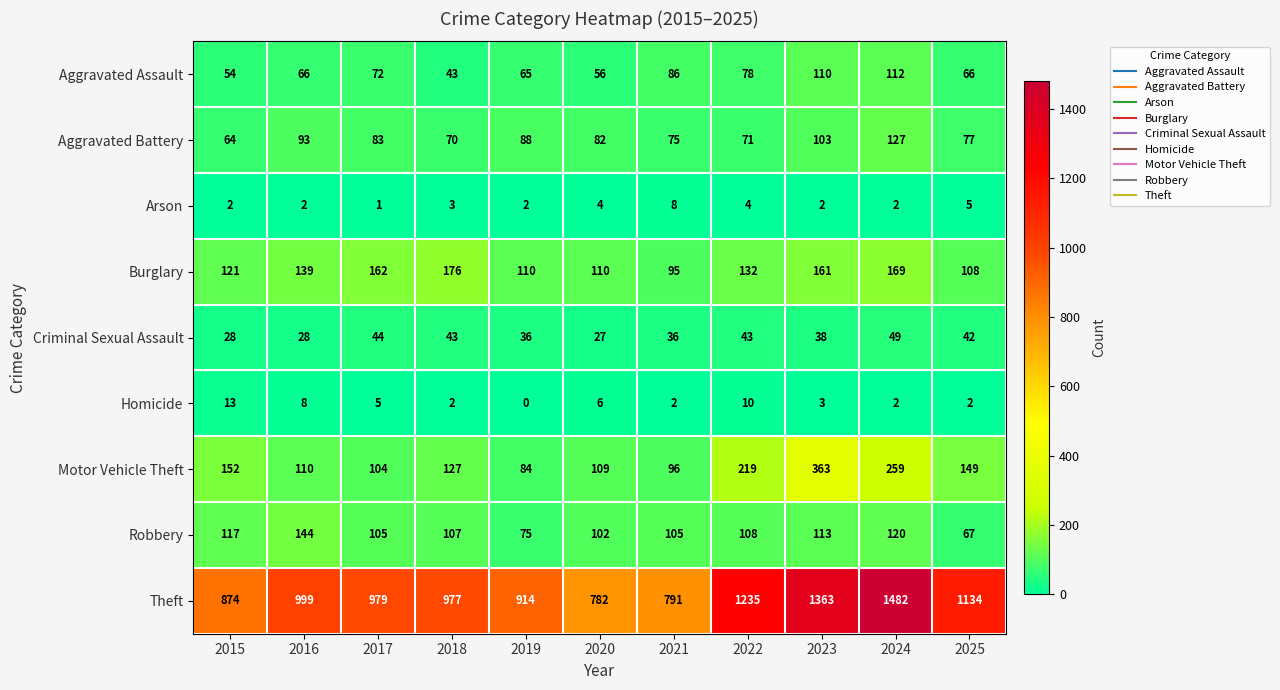

At which label is Aggravated Assault closest to 77?

2022